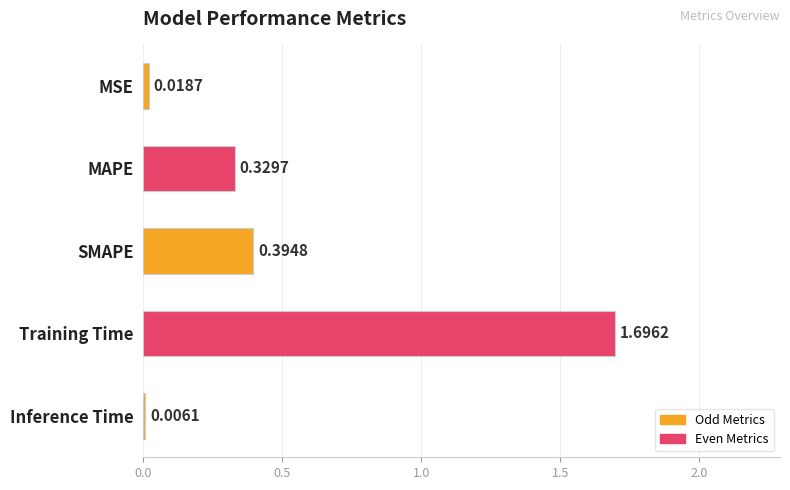

Are the bars grouped side by side (vs. stacked)?

No